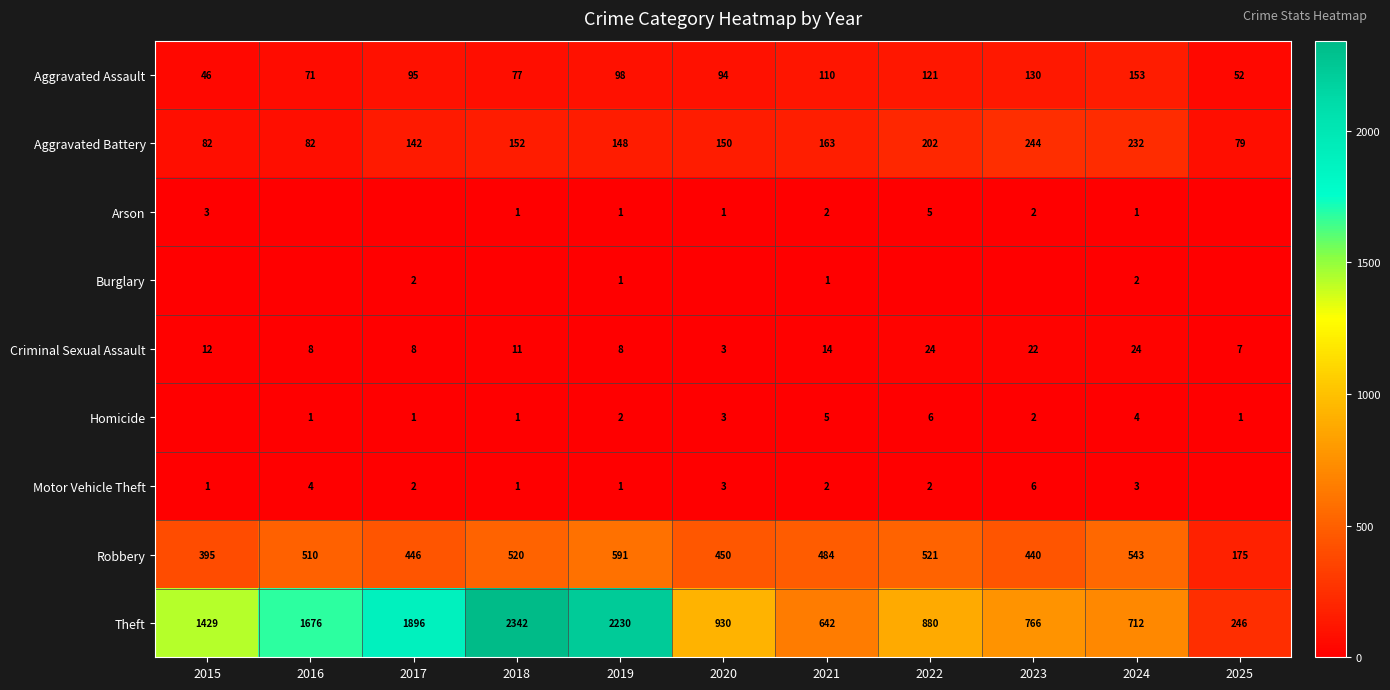

What is the maximum value for Robbery?

591